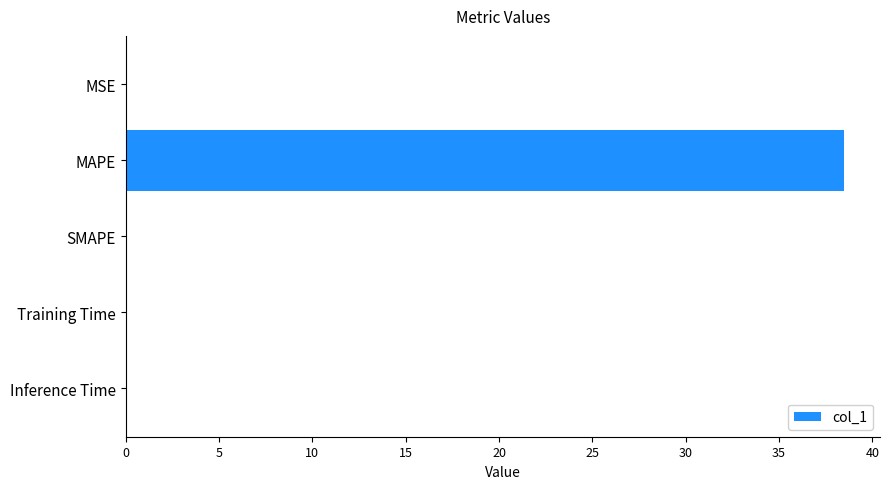

The value at SMAPE is 16.6. True or false?

False